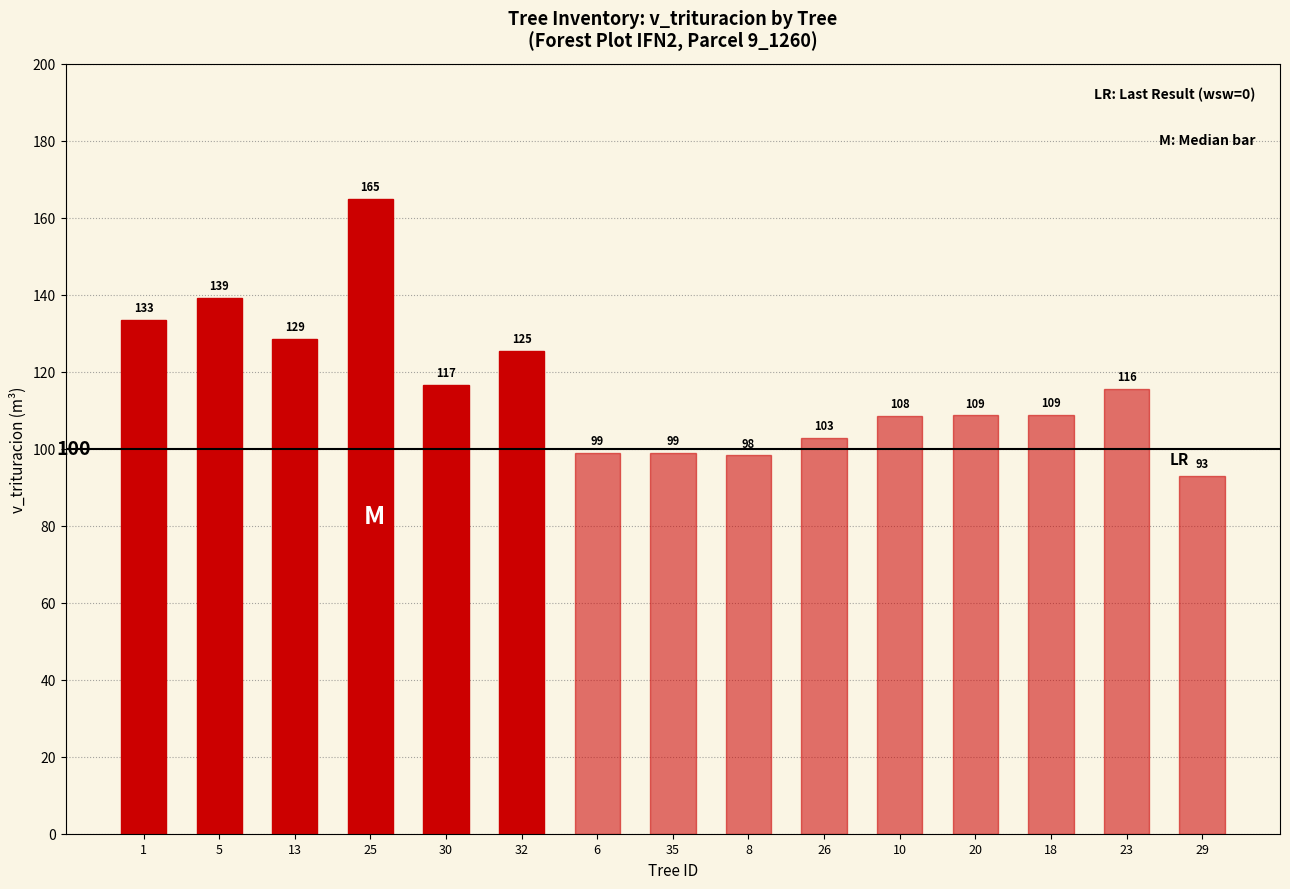

Does the chart contain stacked bars?

No